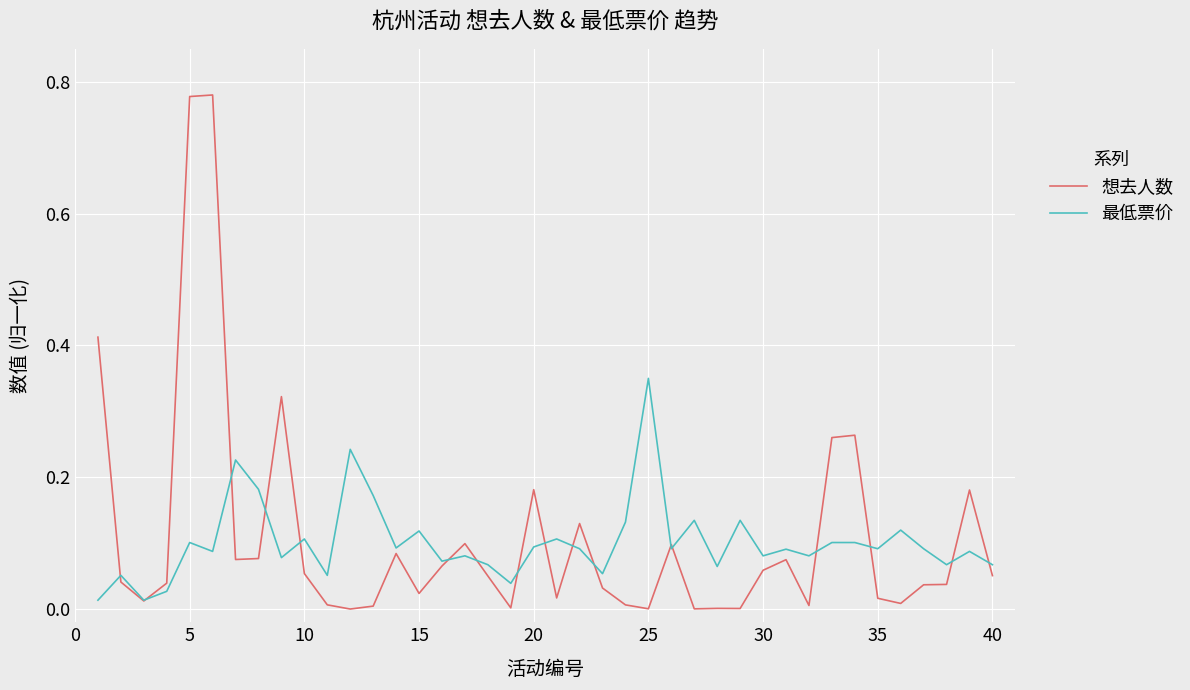

Which series has the largest range (max minus min)?

想去人数